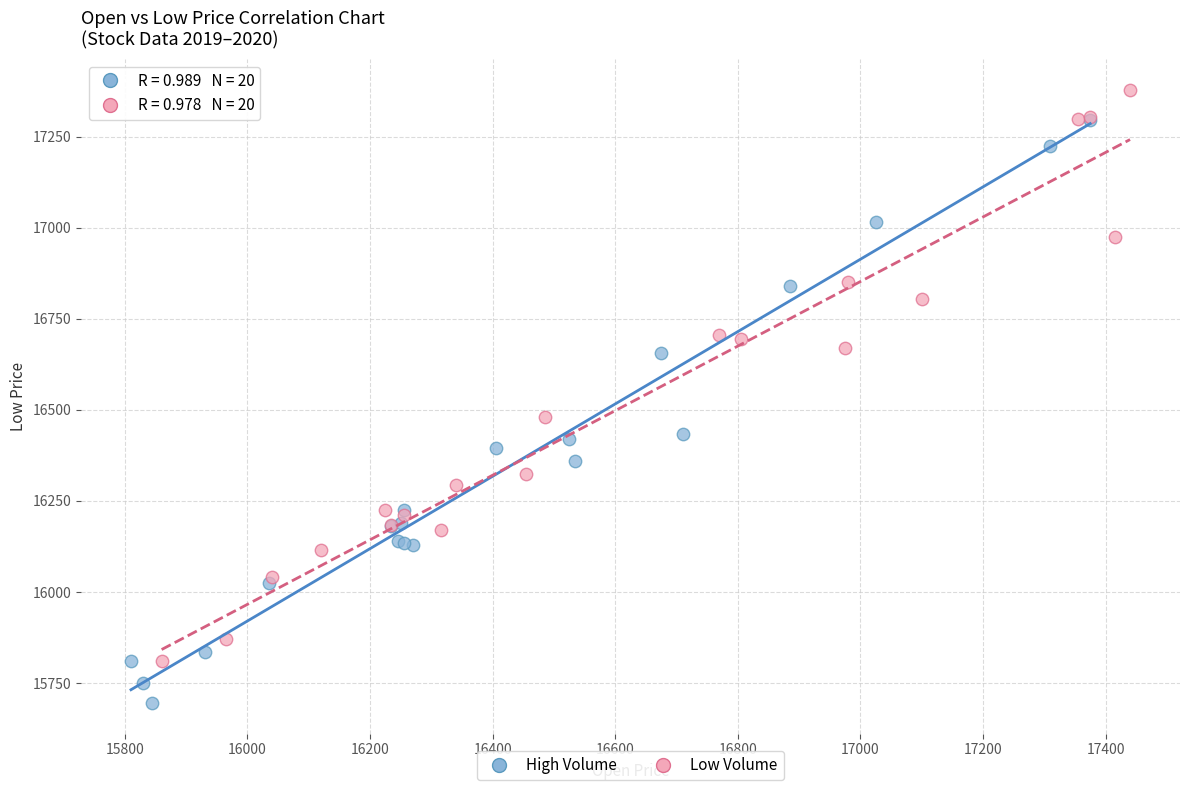

Which series has the widest spread of Y values?

High Volume